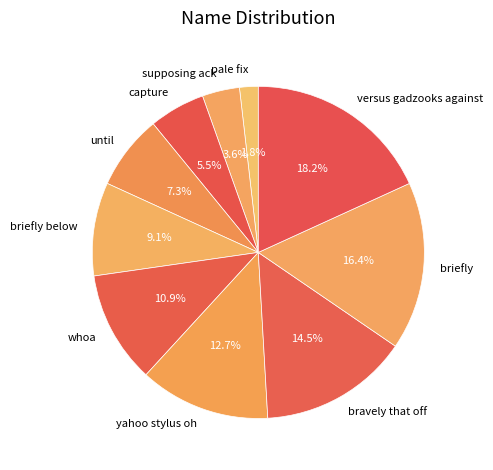

What is the largest slice in the pie chart?

versus gadzooks against